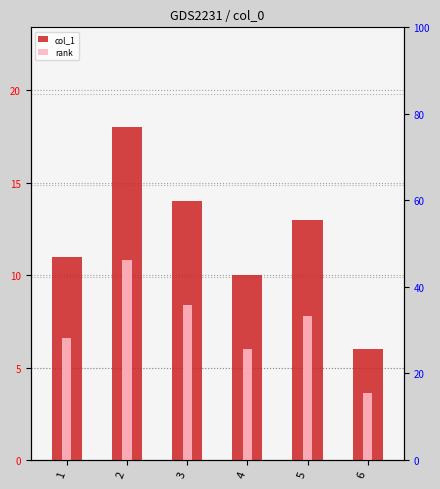

How many data points in rank are less than 7?

3